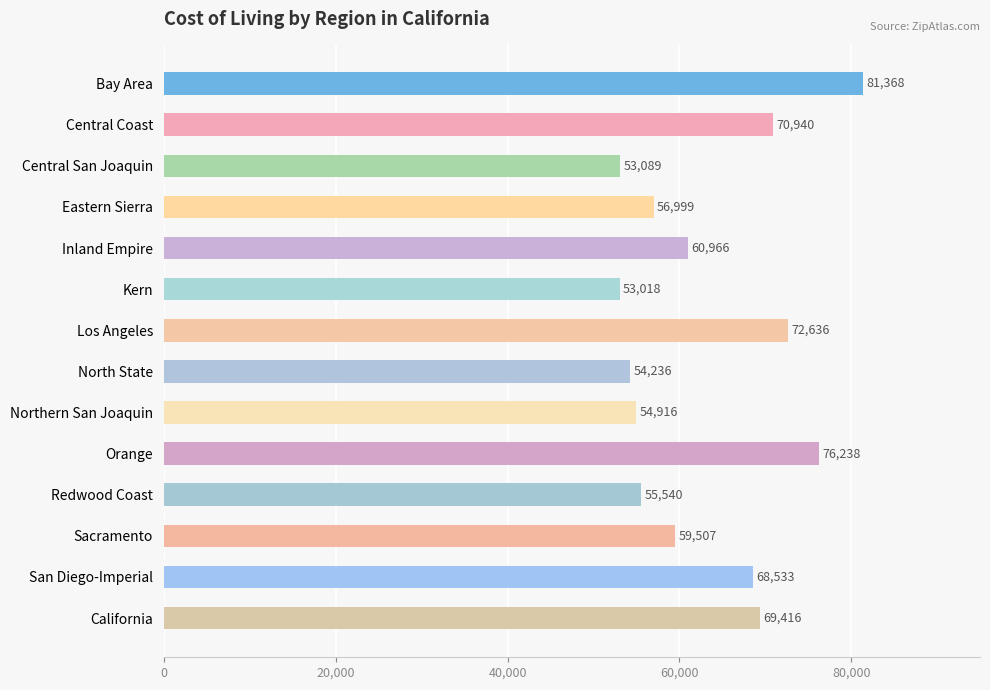

Which has a higher value, Eastern Sierra or Inland Empire?

Inland Empire